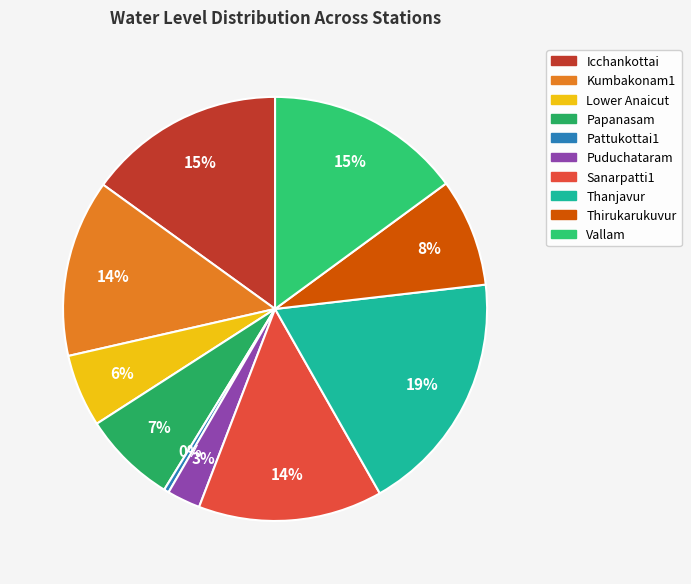

To the nearest percent, what is the average slice percentage?

10%